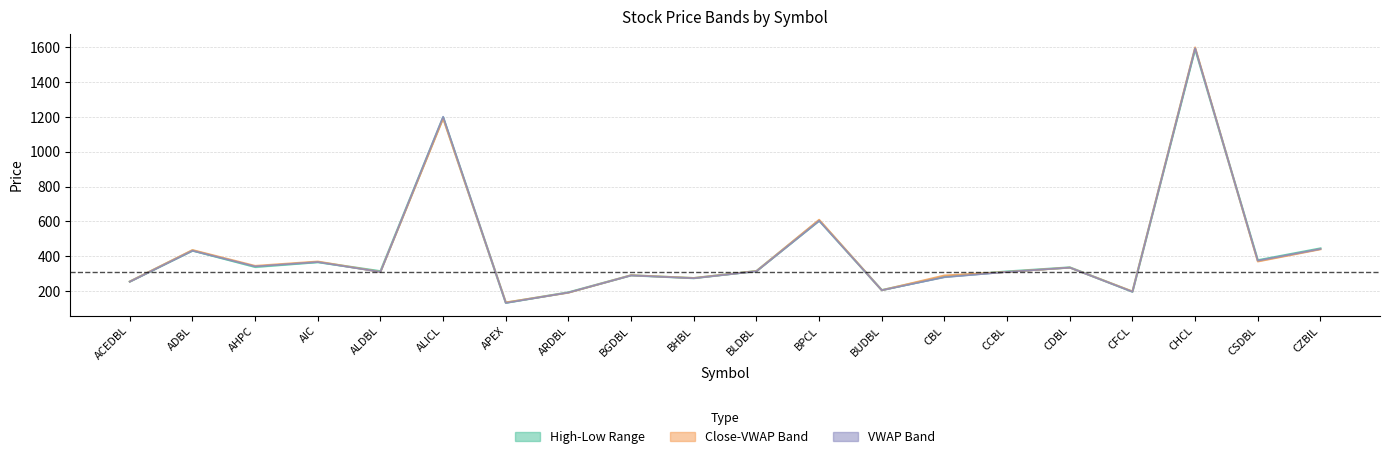

What is the difference between the maximum and second lowest values in the Mid (High-Low) series?

1399.0